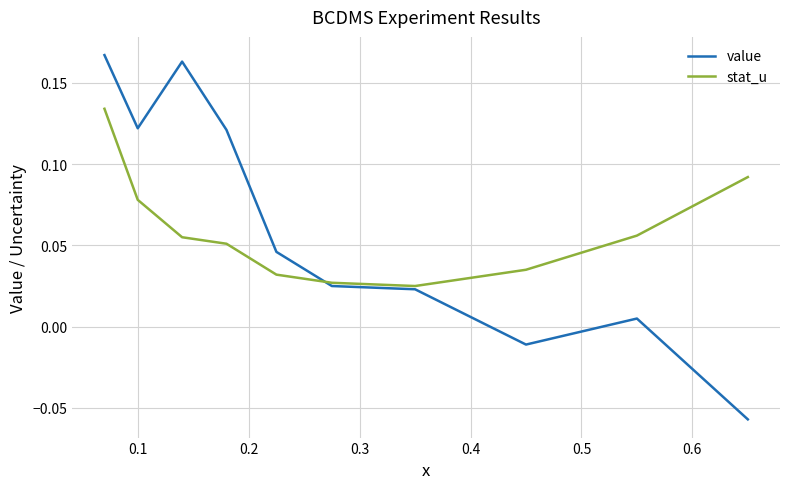

Which series has the largest range (max minus min)?

value